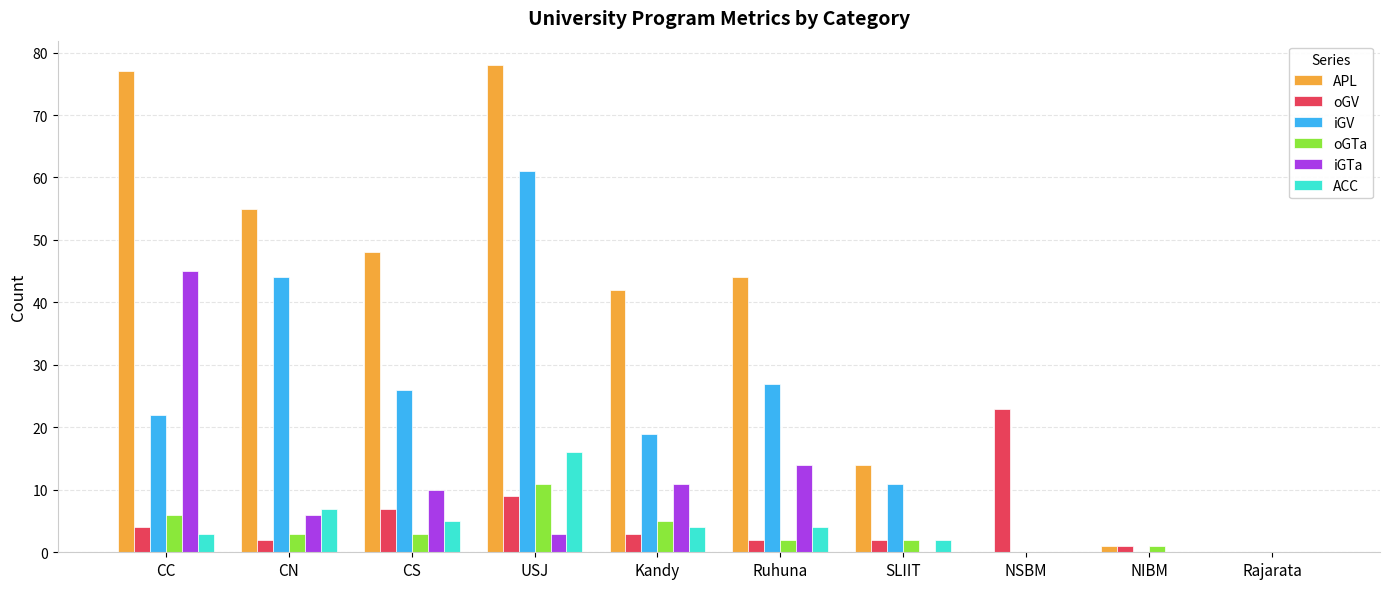

Where is APL nearest to the value 39?

Kandy